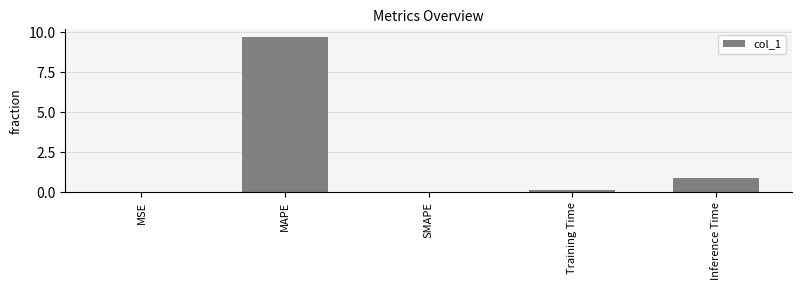

Which label corresponds to the largest value in the chart?

MAPE